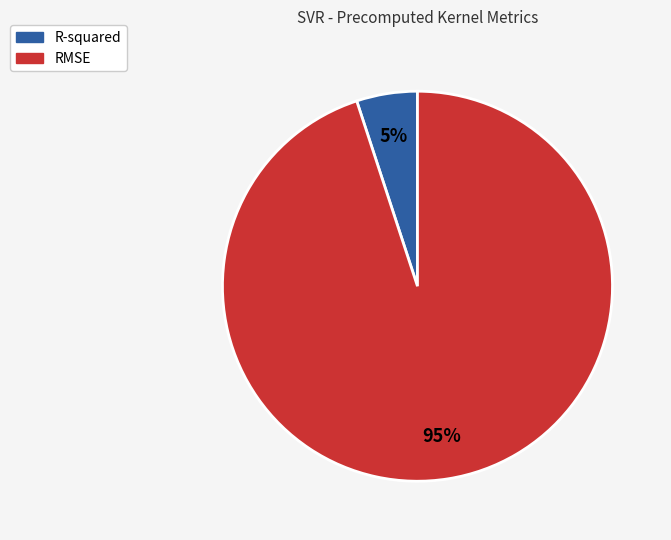

Do RMSE and R-squared together represent more than half of the pie?

Yes